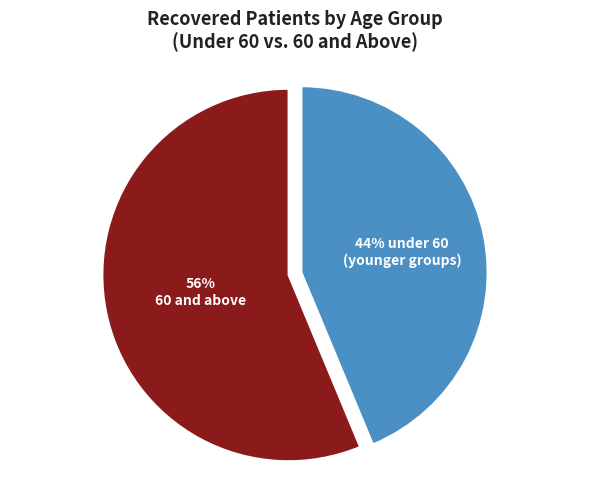

To the nearest percent, what is the average slice percentage?

50%